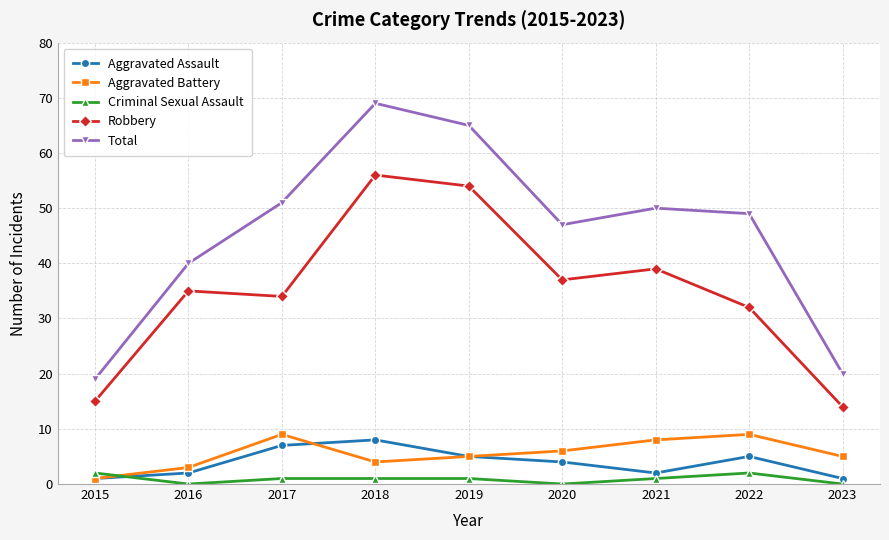

How many categories are shown in the chart?

9